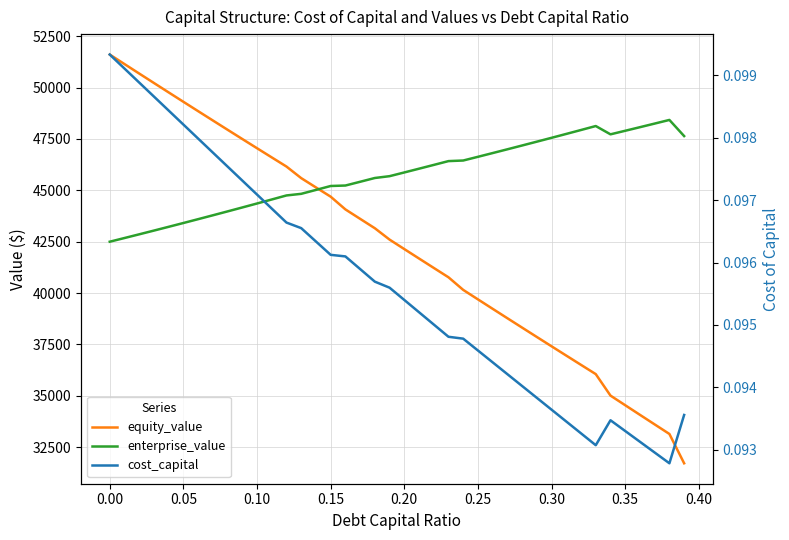

Where does the enterprise_value series first go above 45870?

0.20